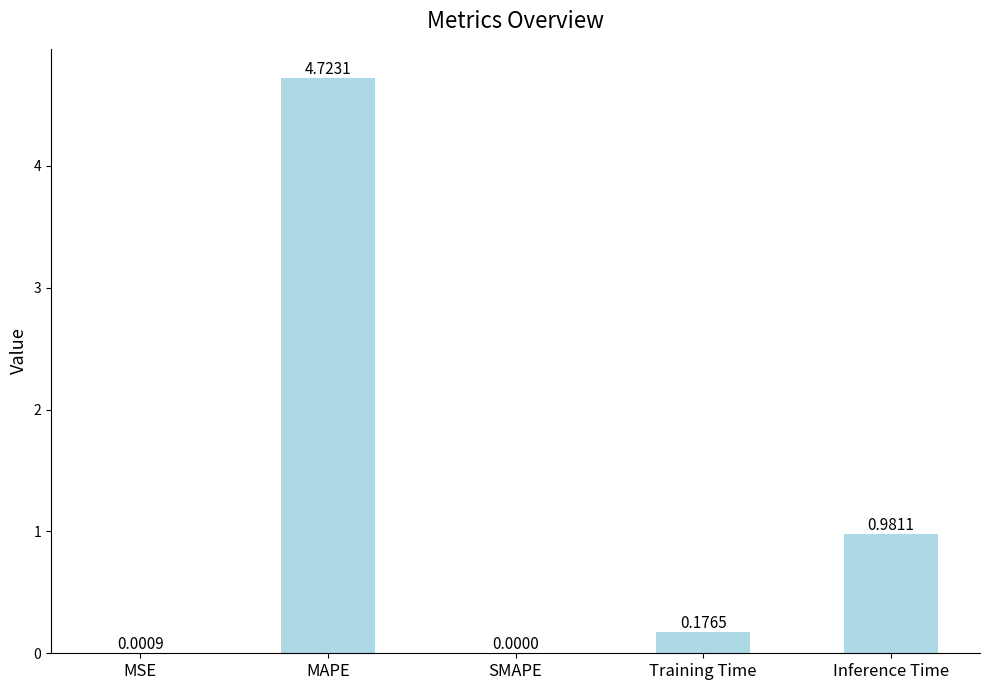

Are the bars horizontal?

No